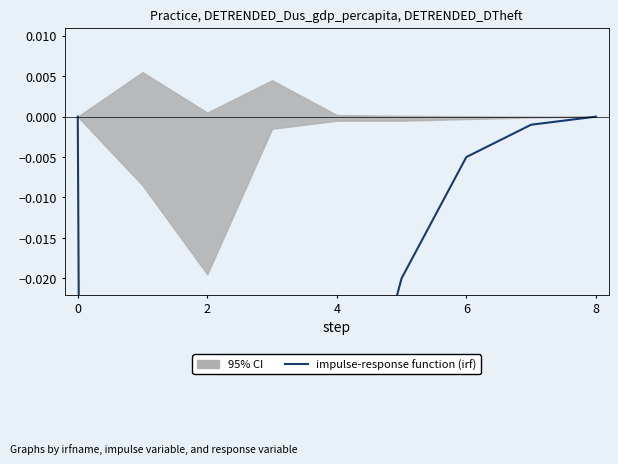

Reading left to right, extract all data points from this chart.

0.0	-1.5	-2.0	-0.3	-0.1	-0.0	-0.0	-0.0	0.0